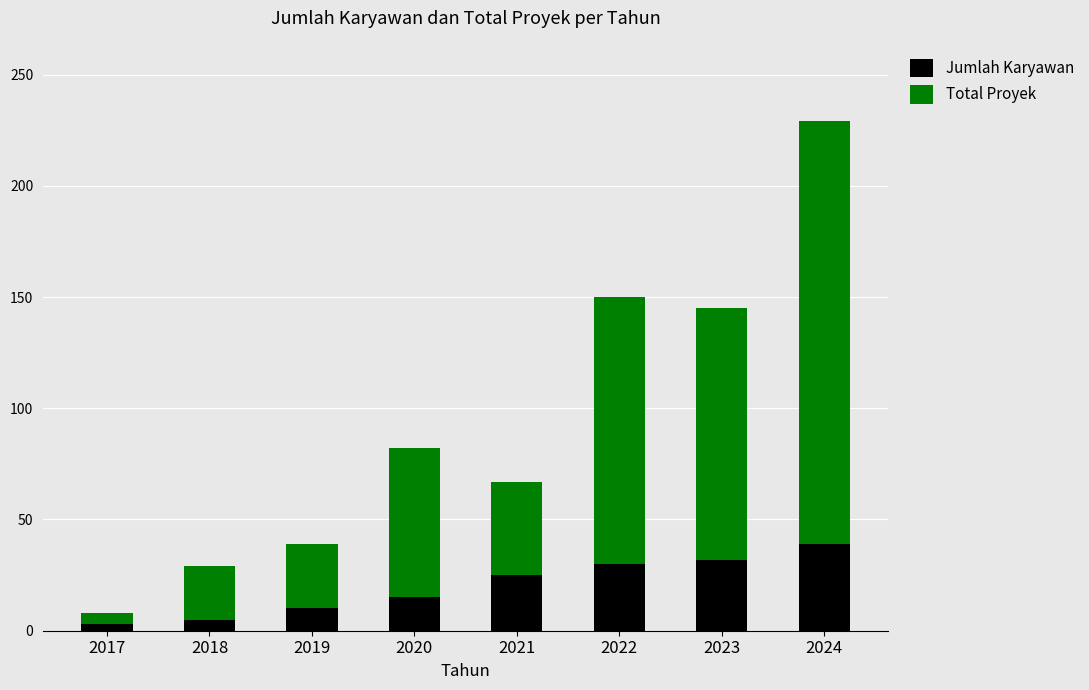

How many values in the Jumlah Karyawan series are below 25?

4